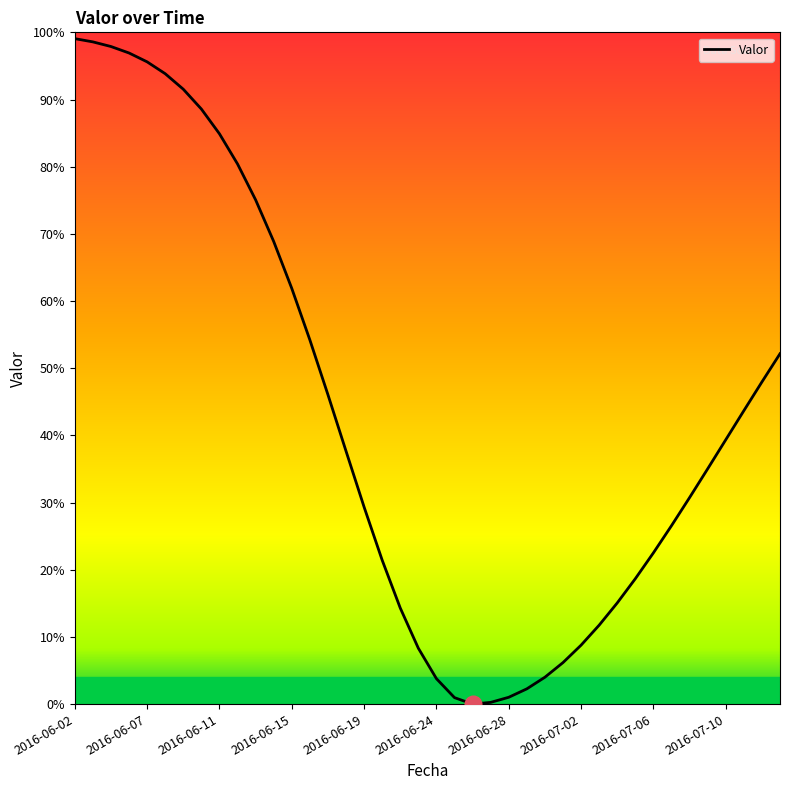

True or false: the data shows 4.9 at 30.

False